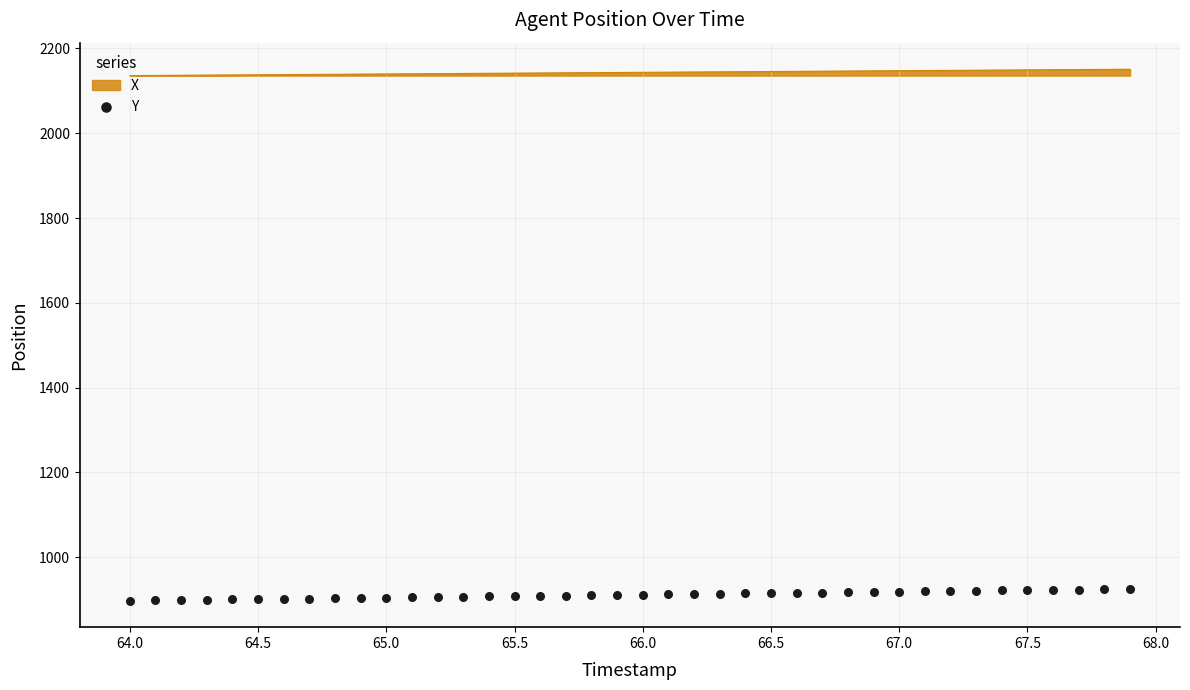

What is the maximum value for X?

2151.1